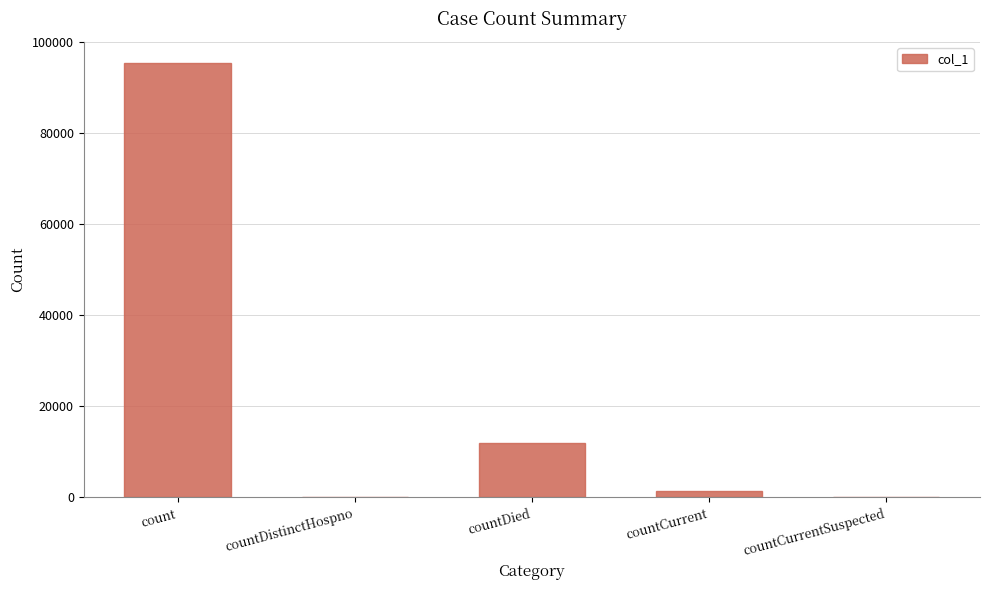

How many distinct data groups are displayed?

1